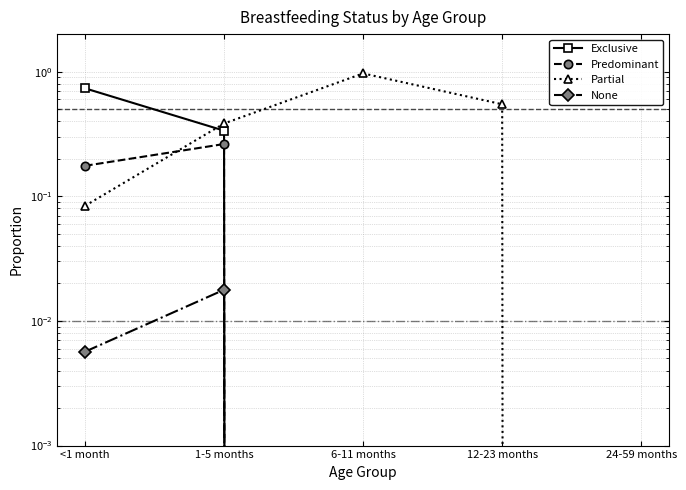

True or false: Predominant and None intersect in this chart.

False